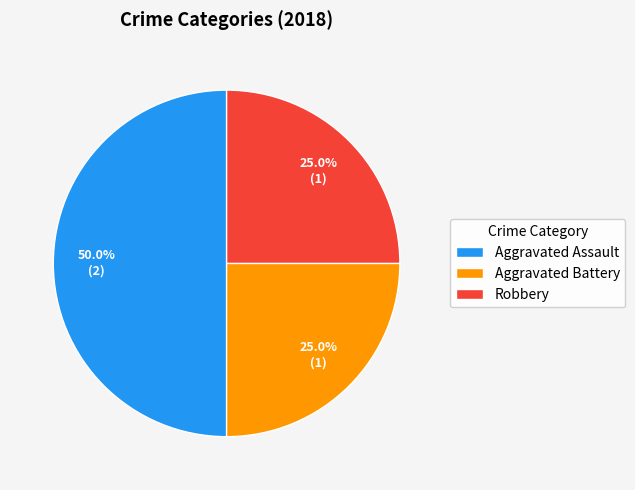

To the nearest percent, what is the difference between the largest and smallest slice percentages?

25%